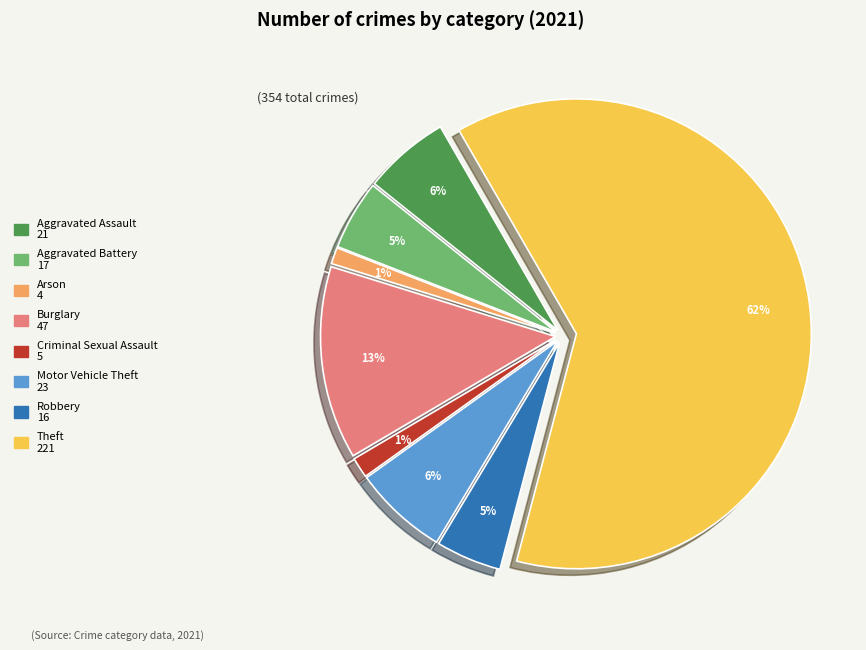

To the nearest percent, what is the average slice percentage?

12%